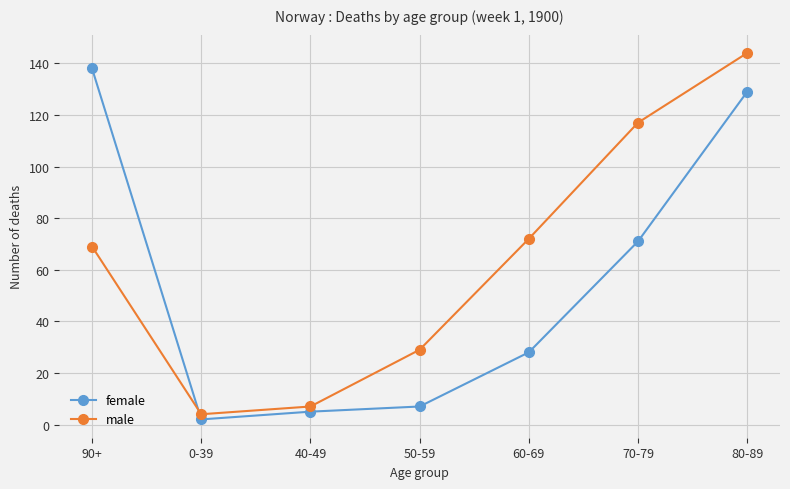

The value of male at 60-69 is 19. True or false?

False